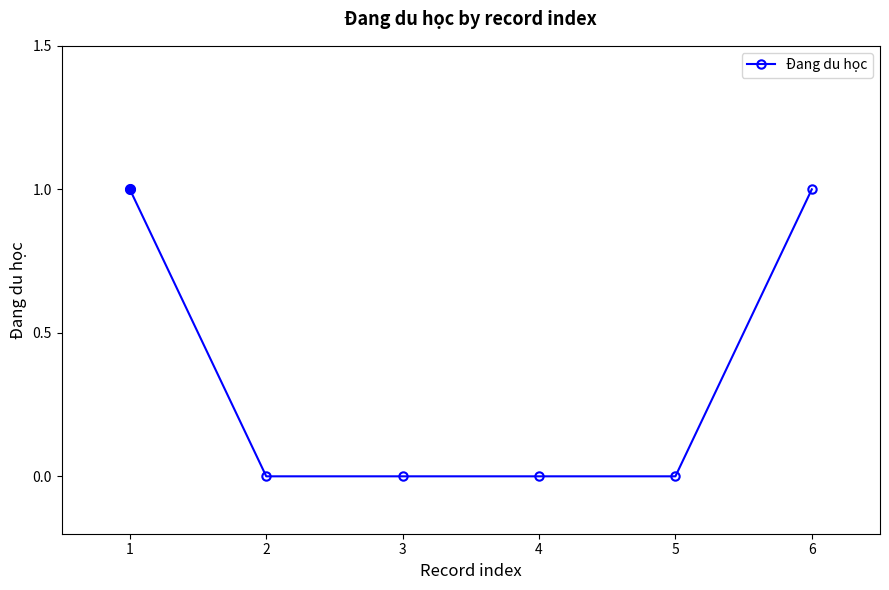

True or false: the data has more than 2 interior local peaks.

False